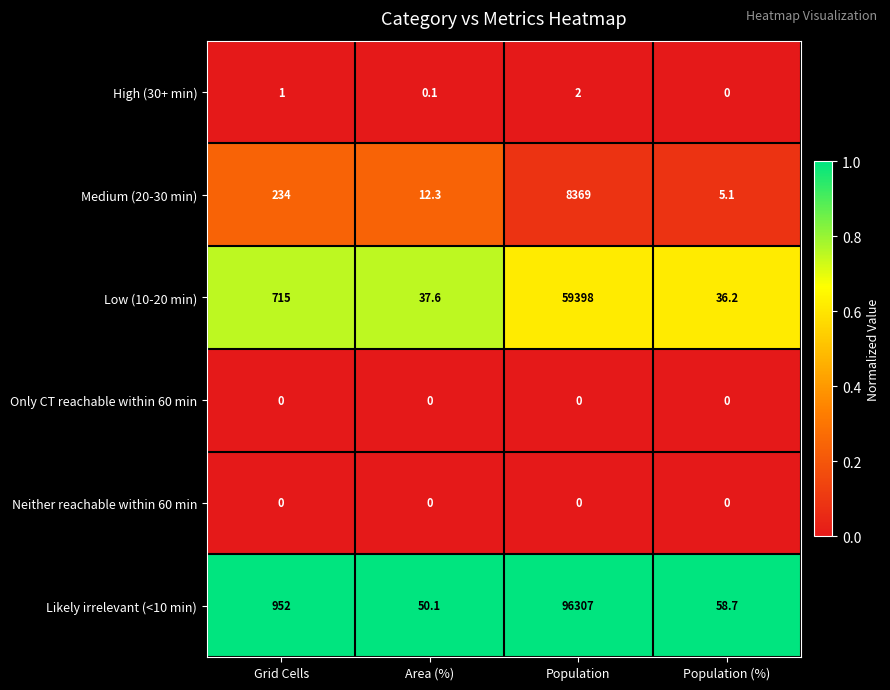

At how many categories does at least one series exceed 0?

4